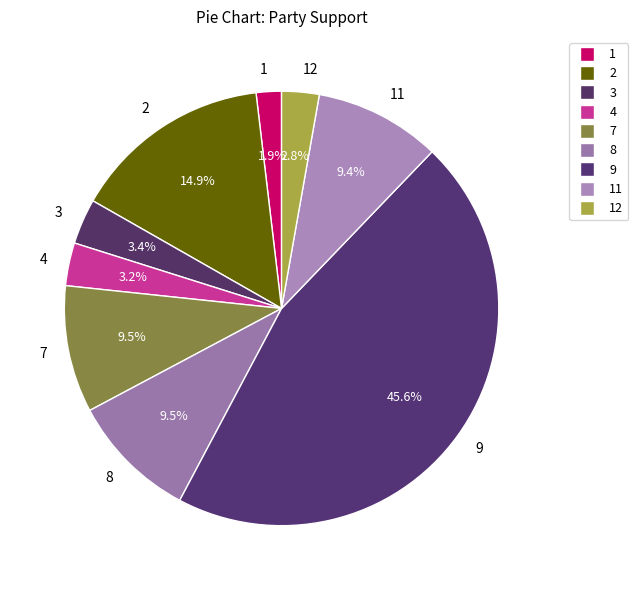

Is there any slice that represents more than half of the pie?

No